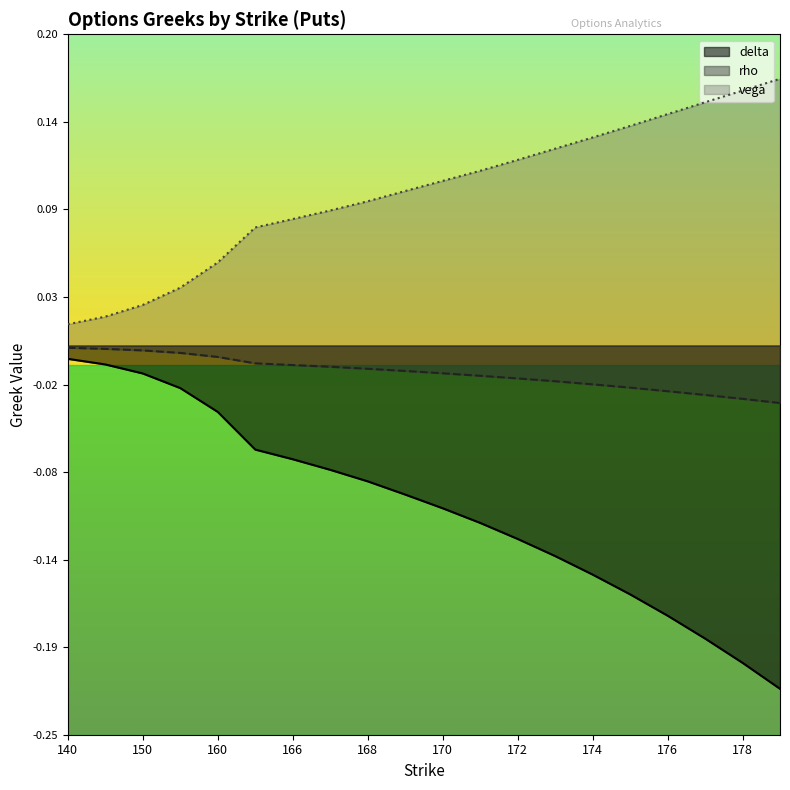

Is it true that rho equals -0.0 at 160?

False